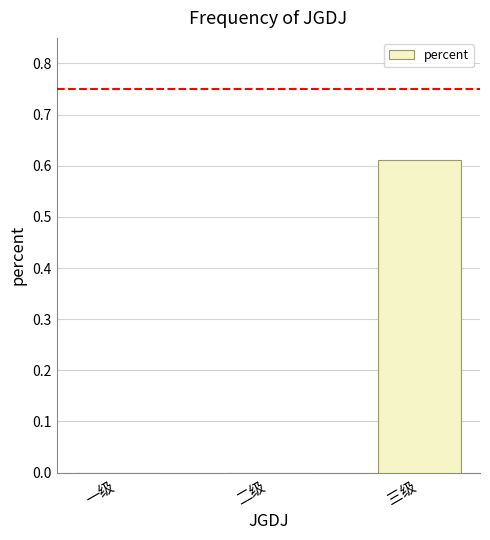

True or false: the data shows 0.9 at 三级.

False